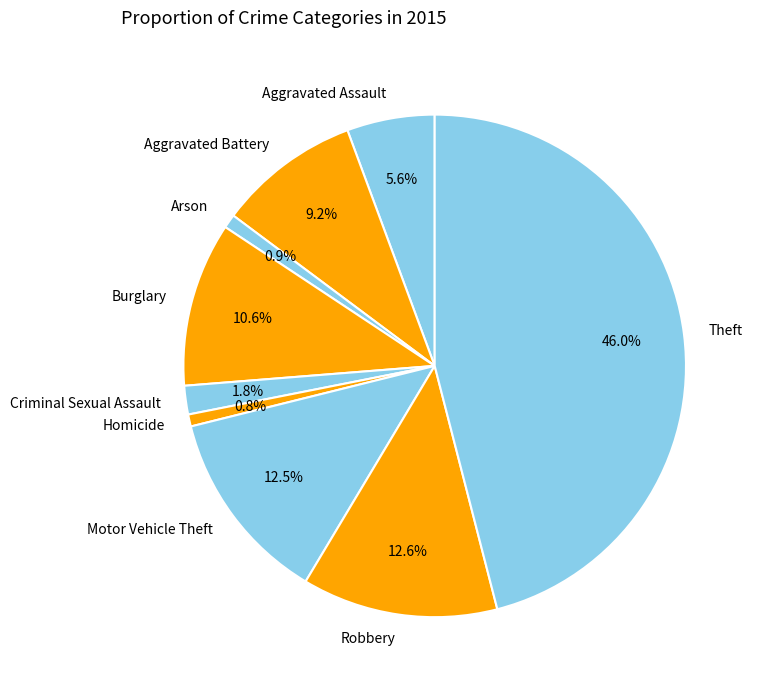

Which category has the biggest portion of the pie?

Theft